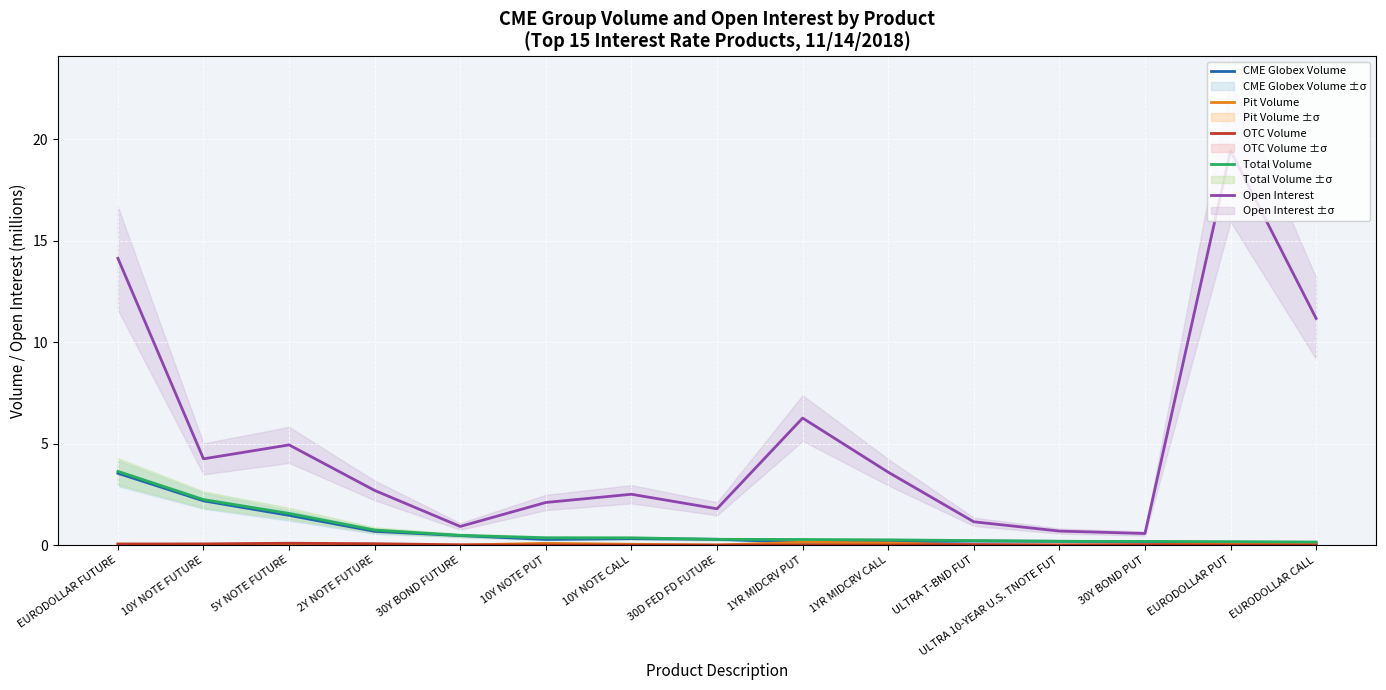

Which series has the largest total across all categories?

Open Interest